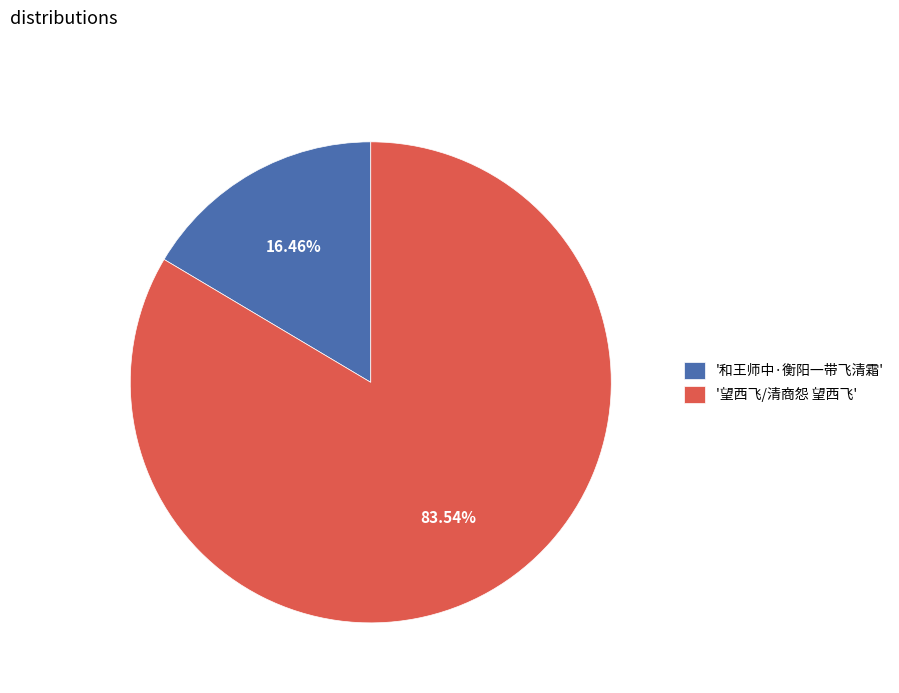

Between '和王师中·衡阳一带飞清霜' and '望西飞/清商怨 望西飞', which is larger?

'望西飞/清商怨 望西飞'